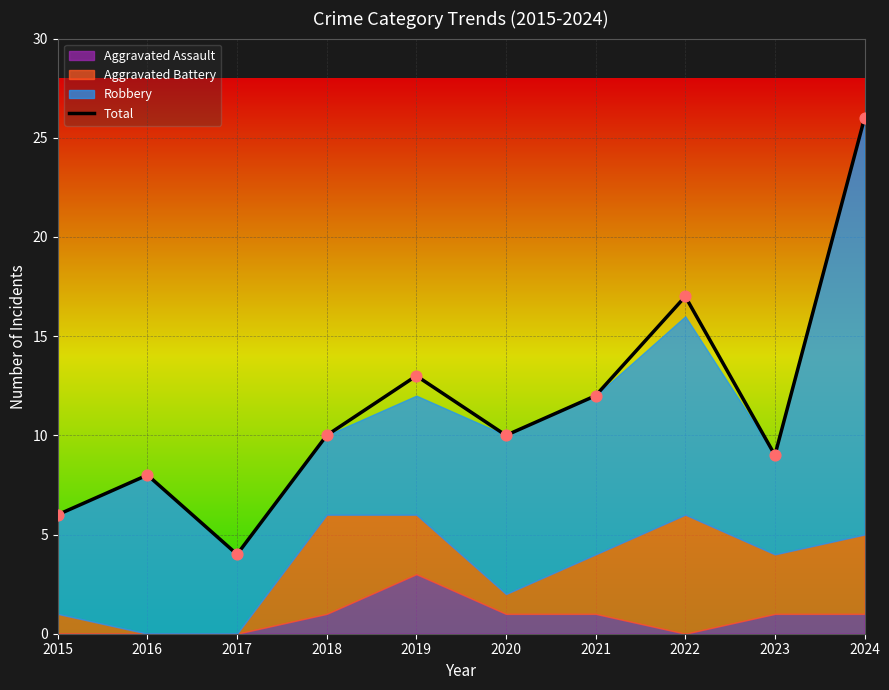

Between 2017 and 2021, which is larger?

2021